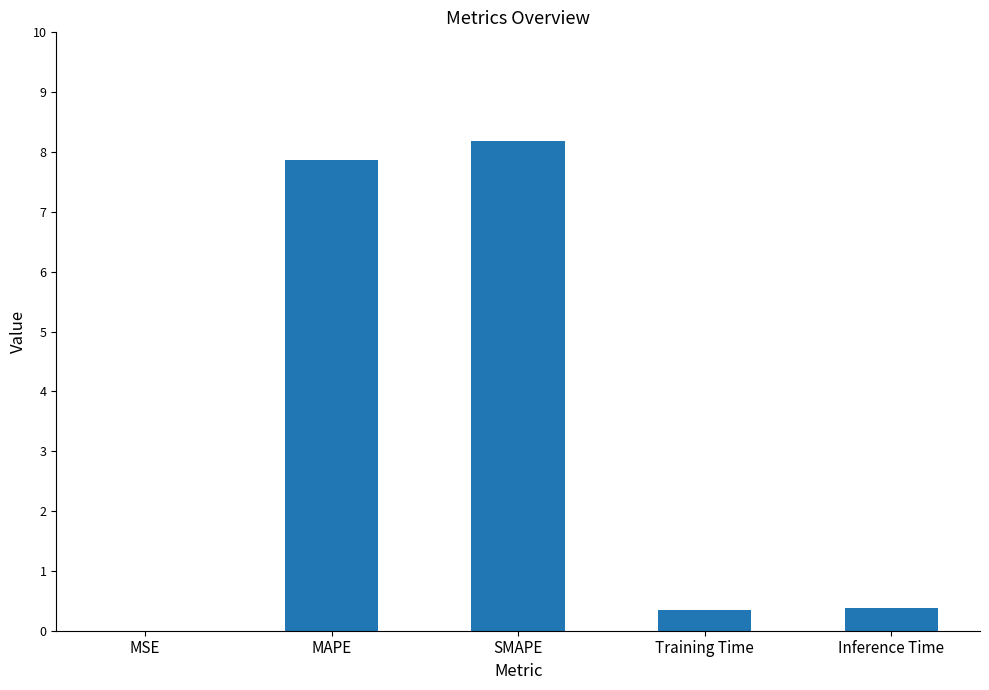

Which label corresponds to the largest value in the chart?

SMAPE